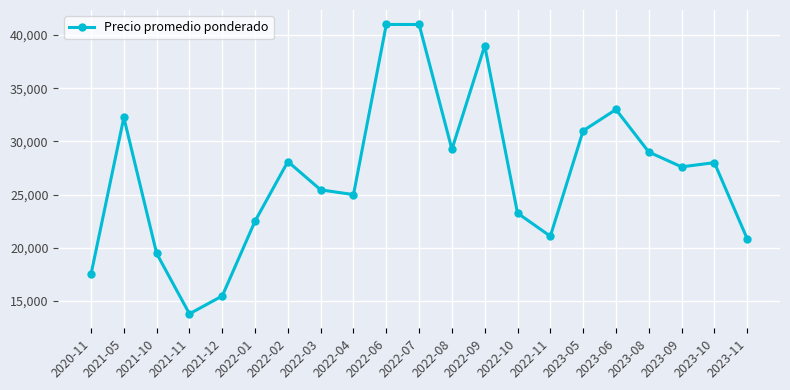

True or false: the data has more than 1 interior local peaks.

True